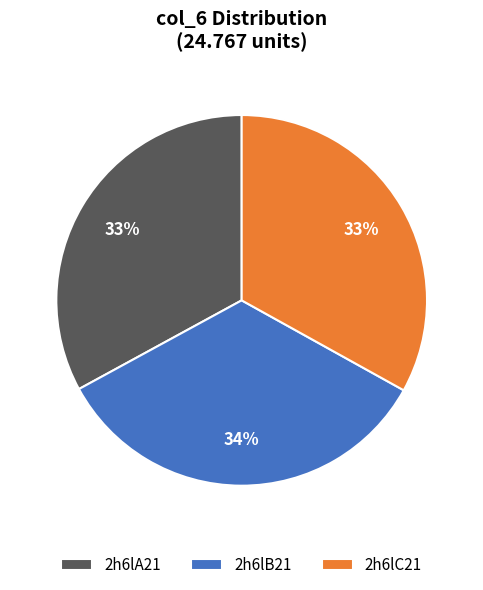

What is the ratio of the value at 2h6lB21 to the value at 2h6lC21?

1.0